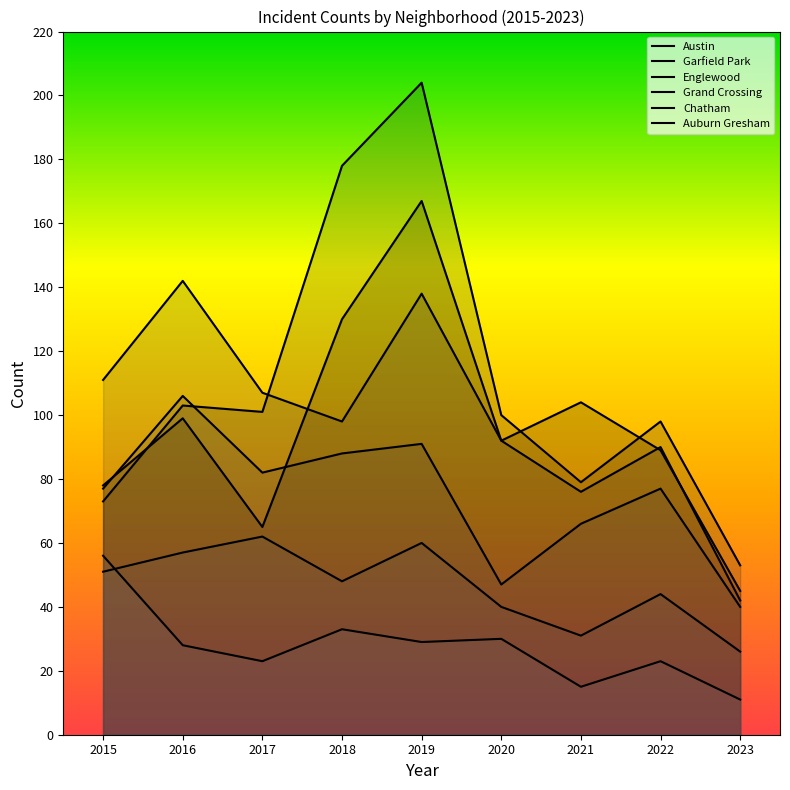

In Grand Crossing, how many points are lower than both neighbors (excluding endpoints)?

2